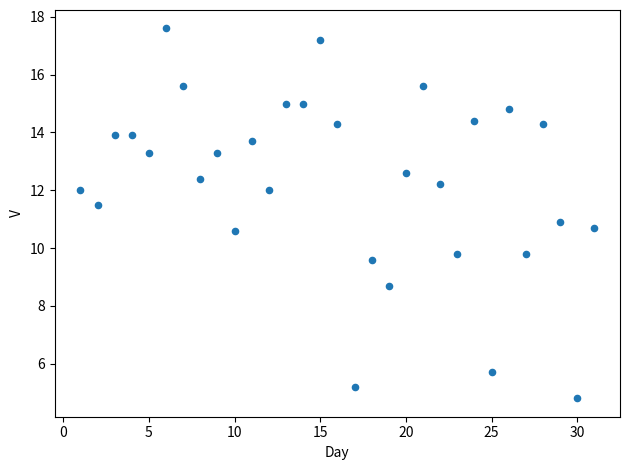

What is the range of Y values (max minus min)?

12.8